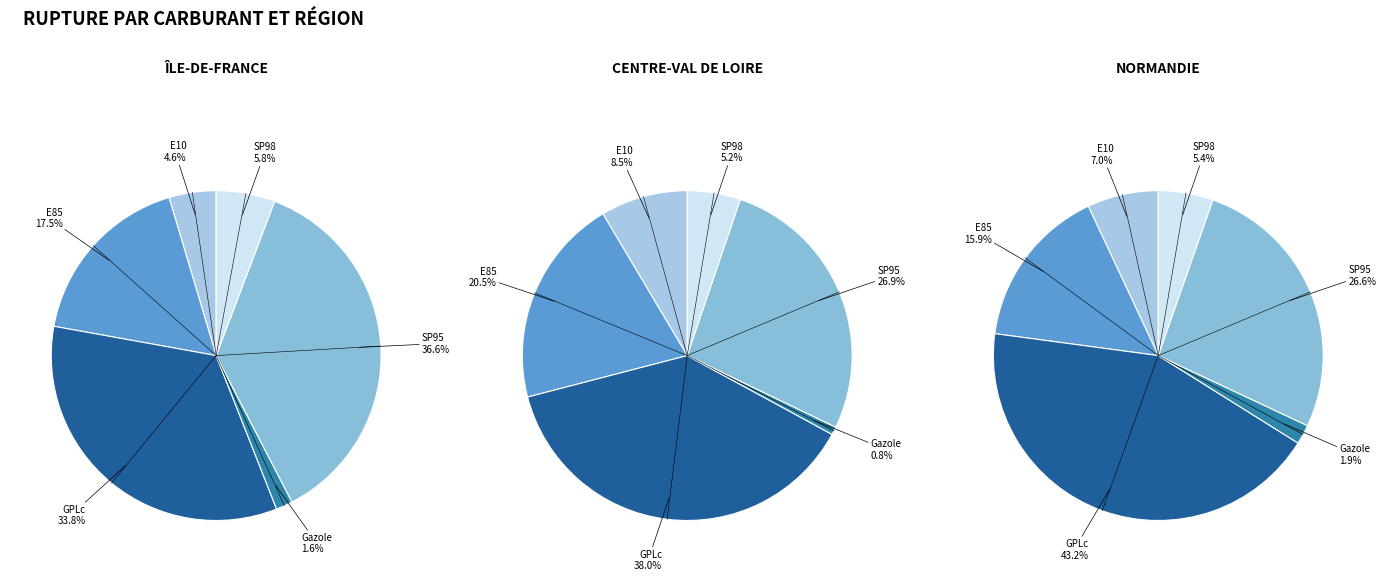

Which series changed the most between E85 and SP95?

Île-de-France